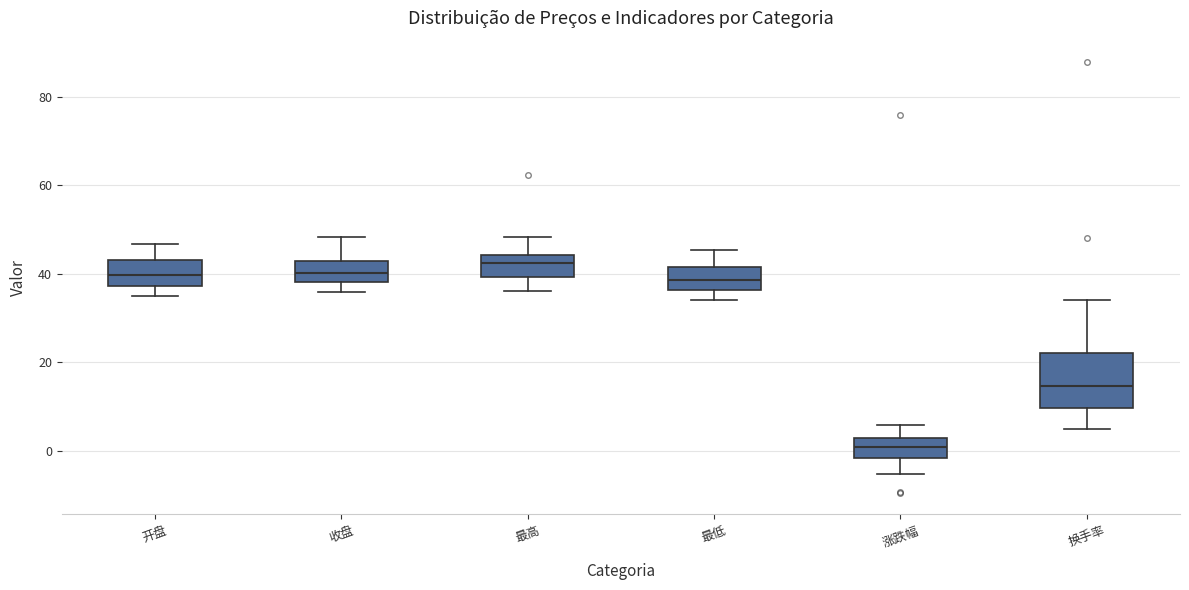

Which box is the tallest, from its lower edge to its upper edge?

换手率